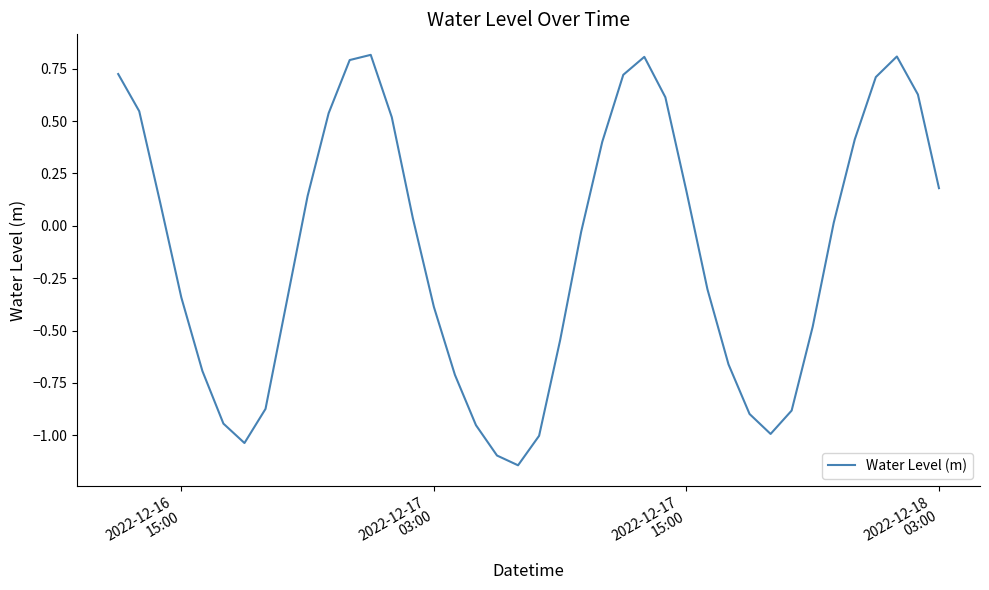

What is the greatest value displayed?

0.8